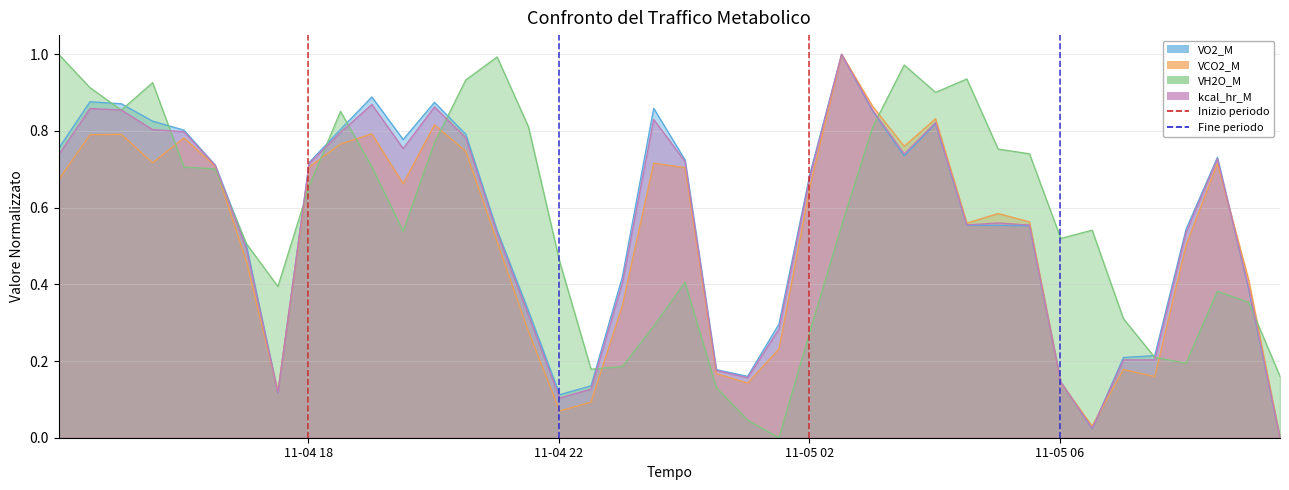

In VCO2_M, how many points are higher than both neighbors (excluding endpoints)?

10